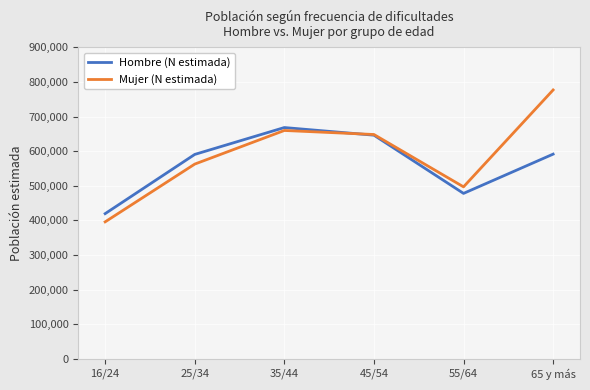

What is the spread (max minus min) of values at 35/44?

8470